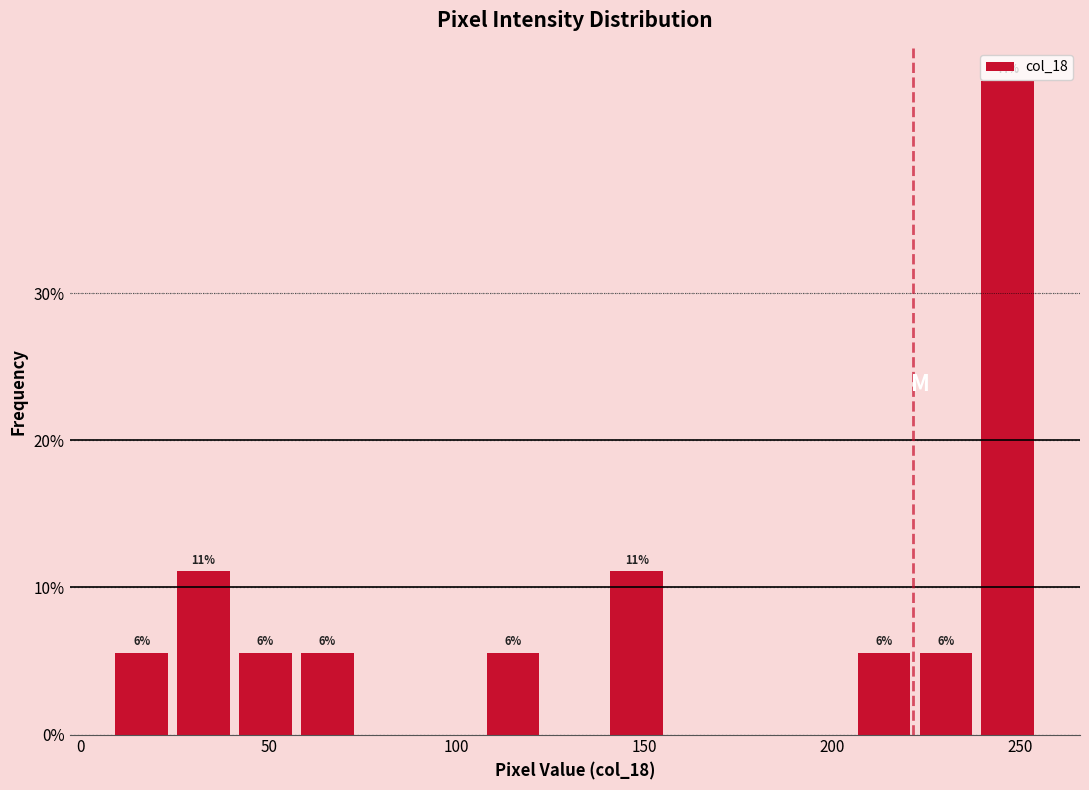

Read against the x-axis, roughly where is the centre of the tallest bar?

245